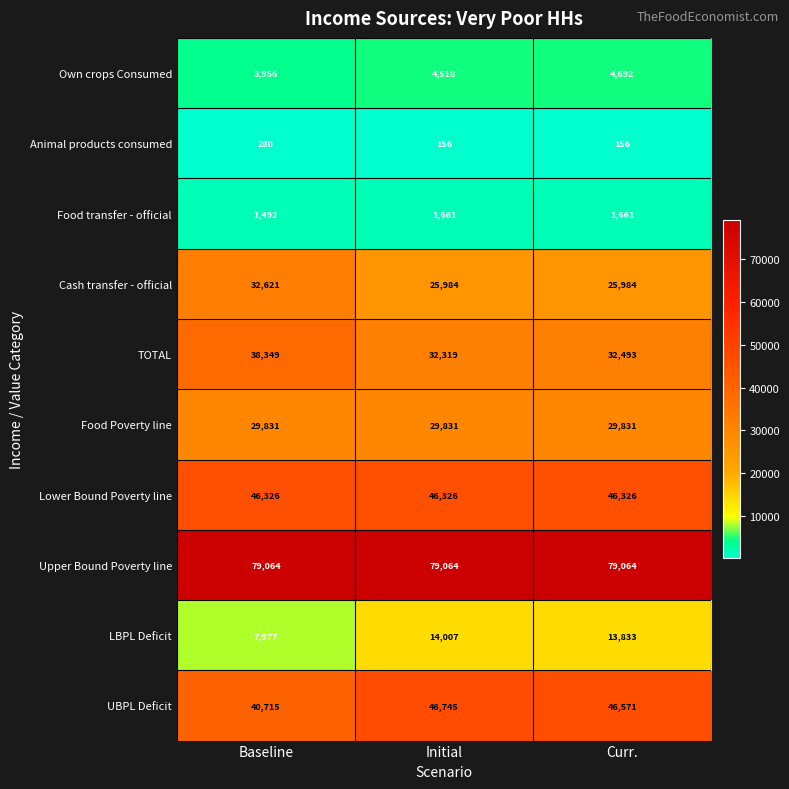

What is the minimum value shown in the chart?

156